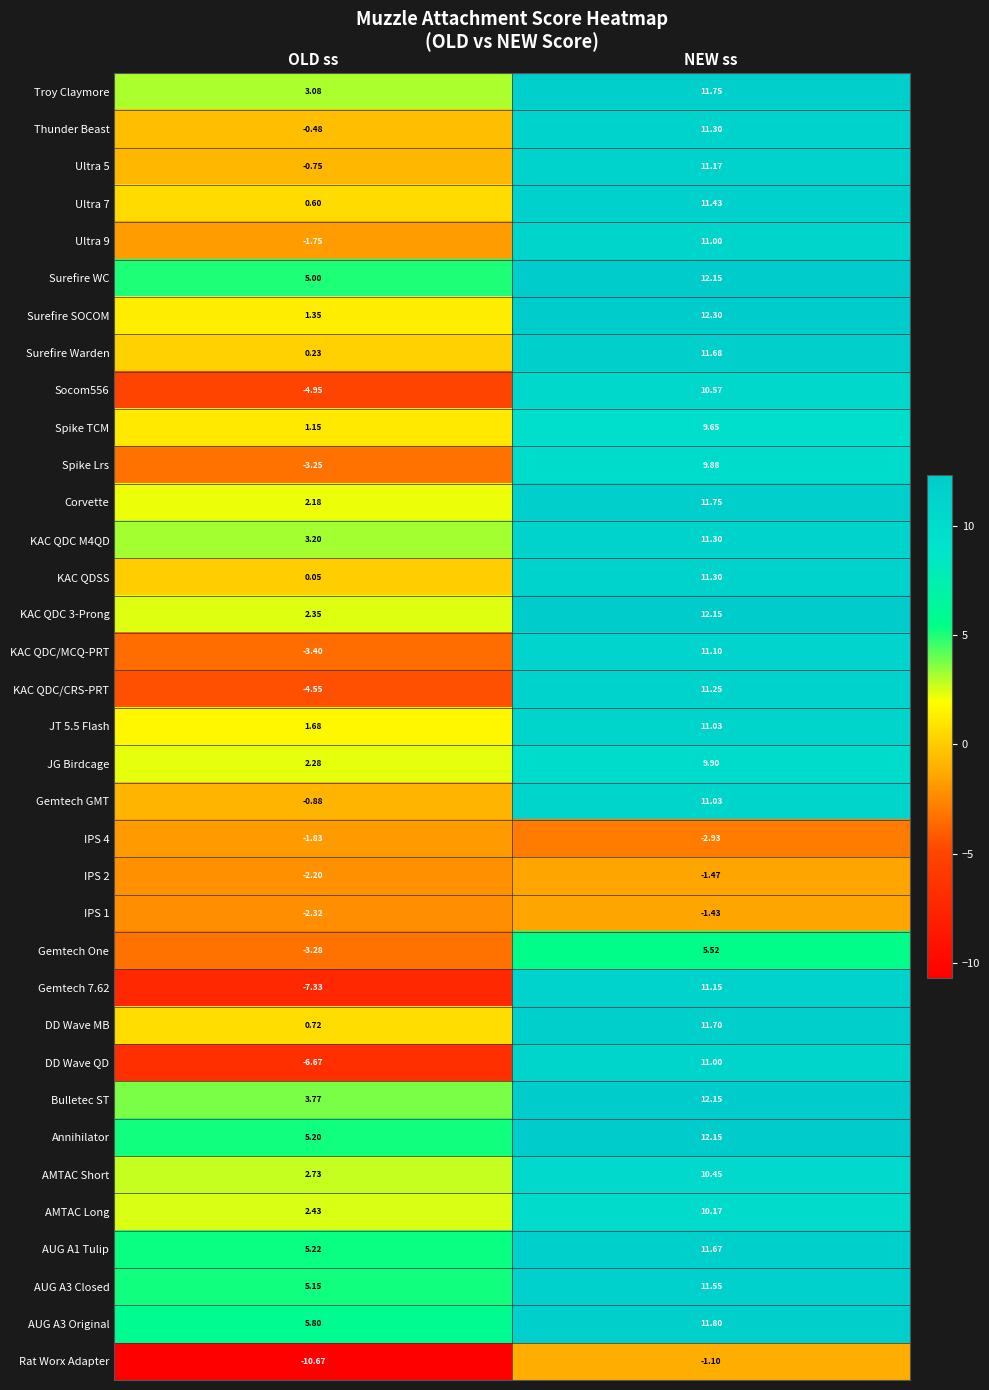

At which category is the sum across all series the highest?

NEW ss